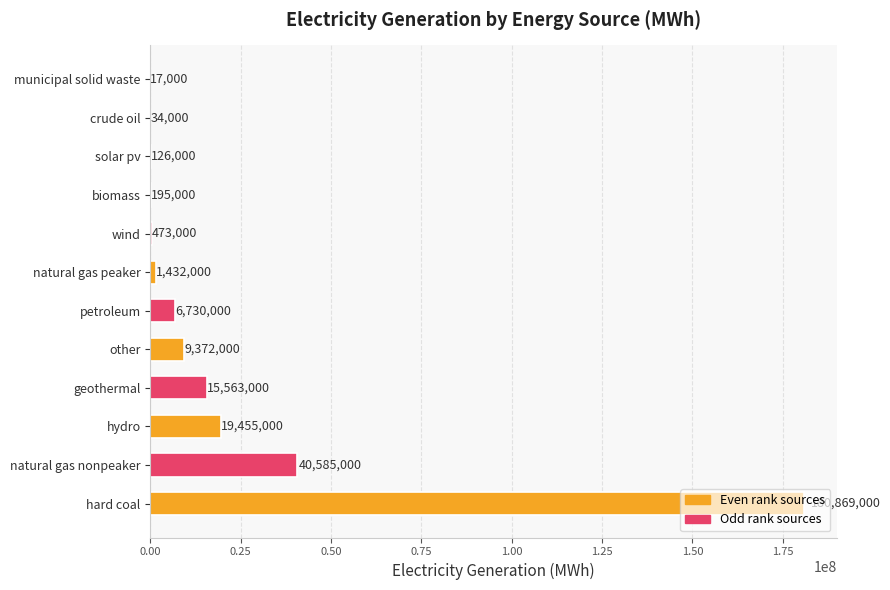

What is the greatest value displayed?

180869000